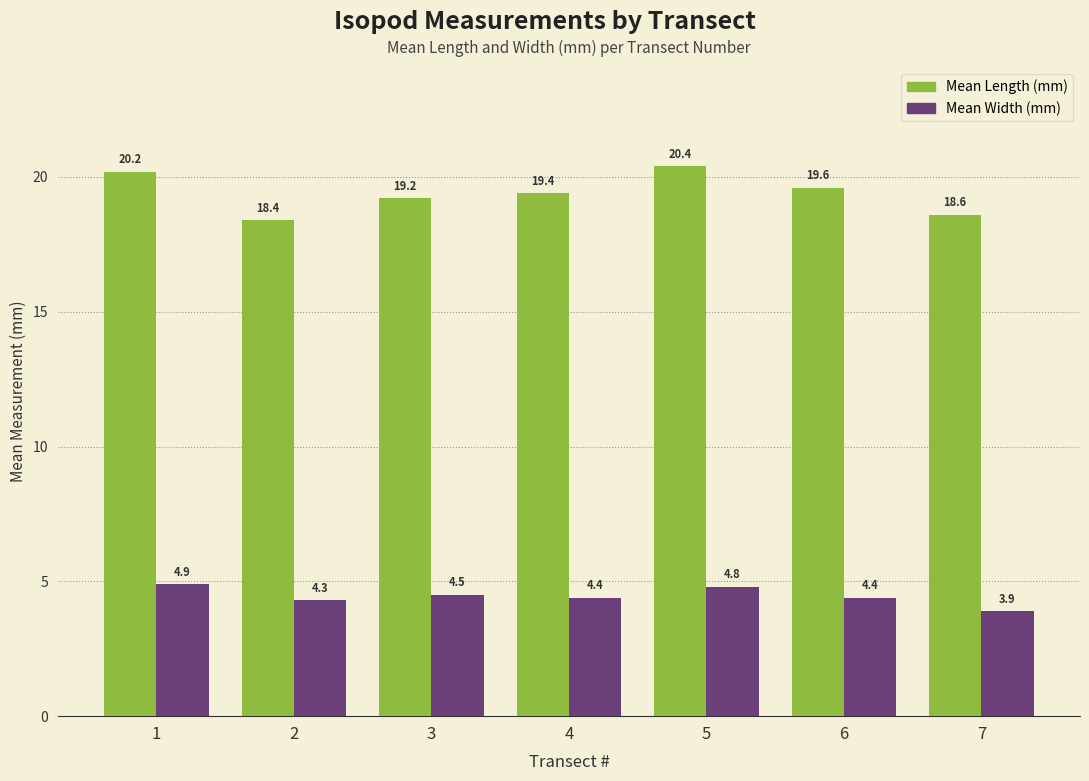

What is the value of the Mean Length (mm) bar at the 6th from the left?

19.6